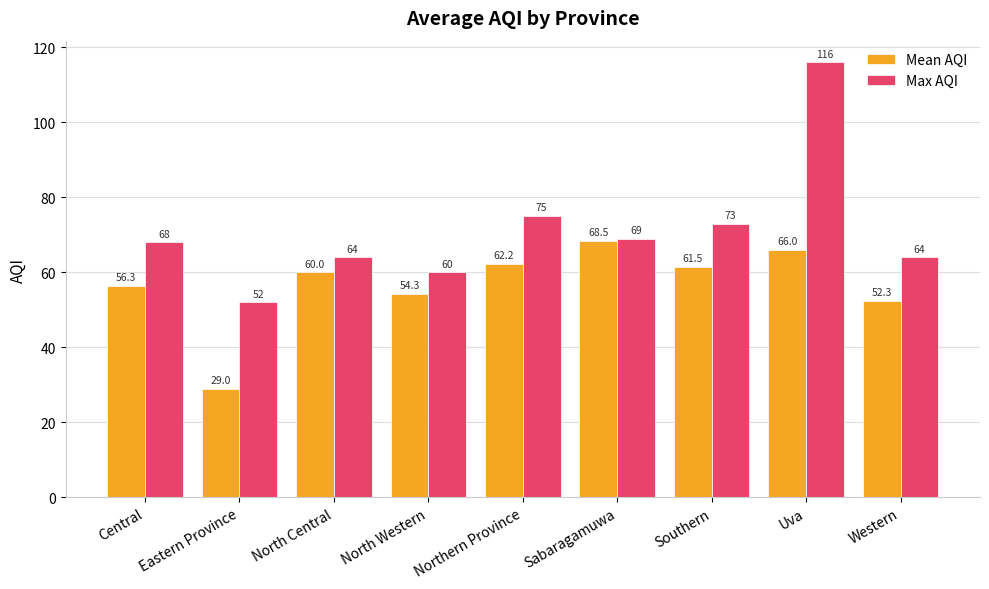

What is the difference between the Mean AQI values at Sabaragamuwa and Eastern Province?

39.5